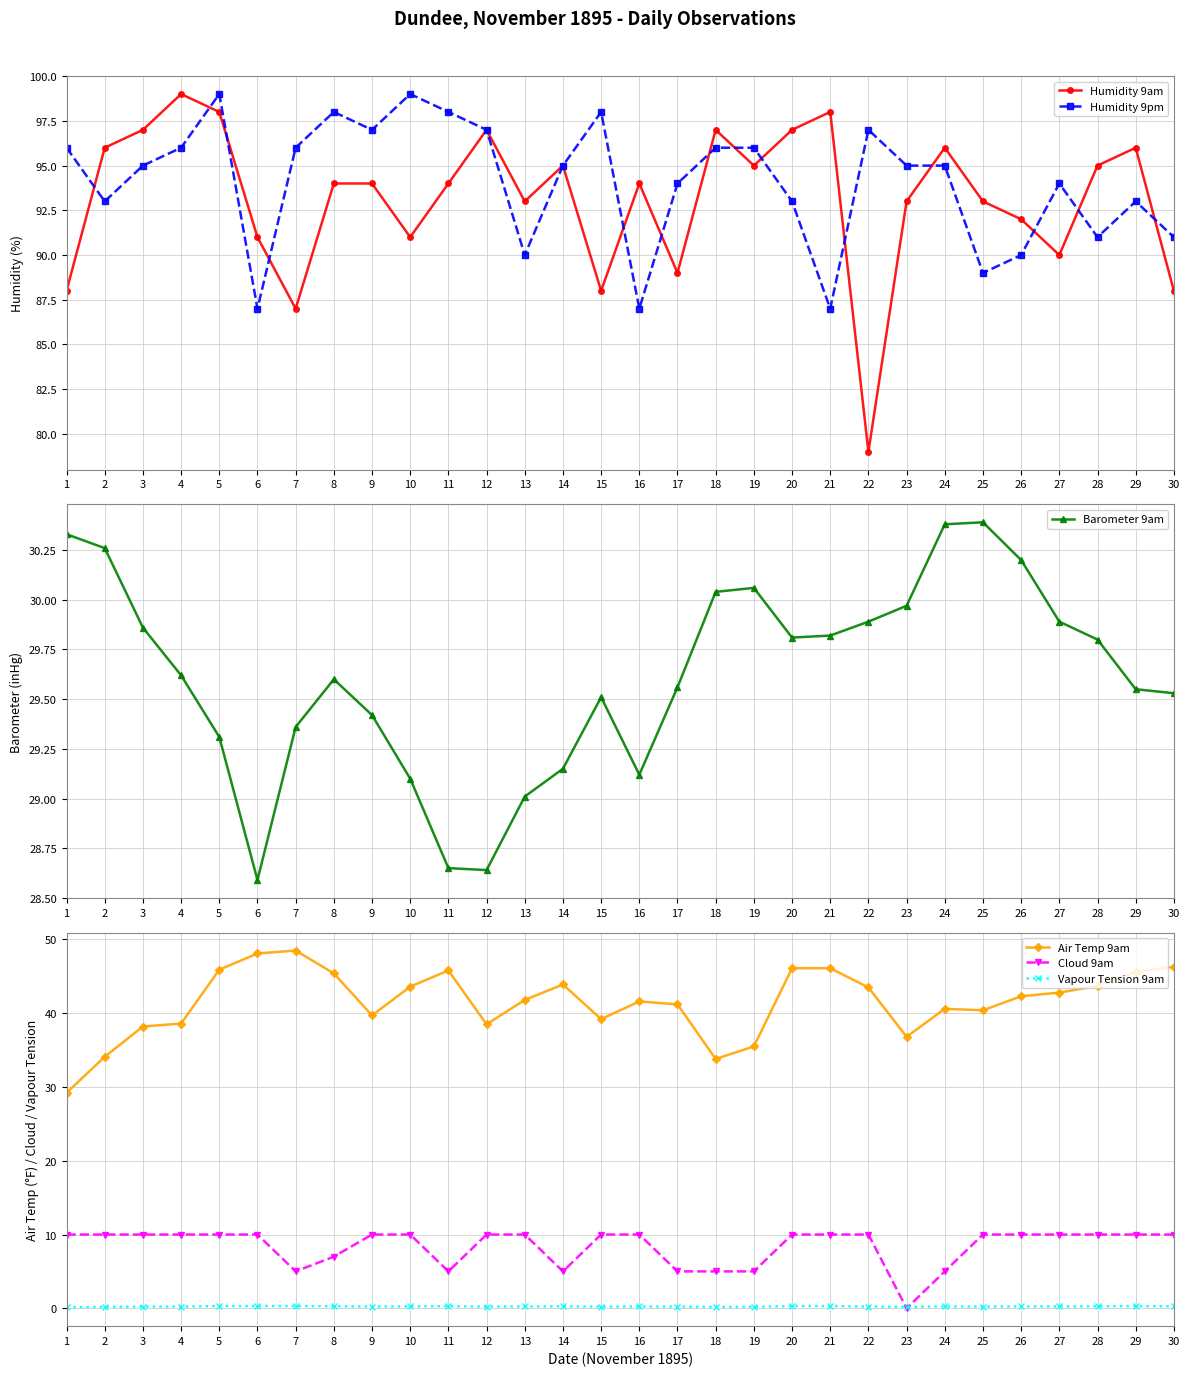

How many values in the Air Temp 9am series exceed 42?

15